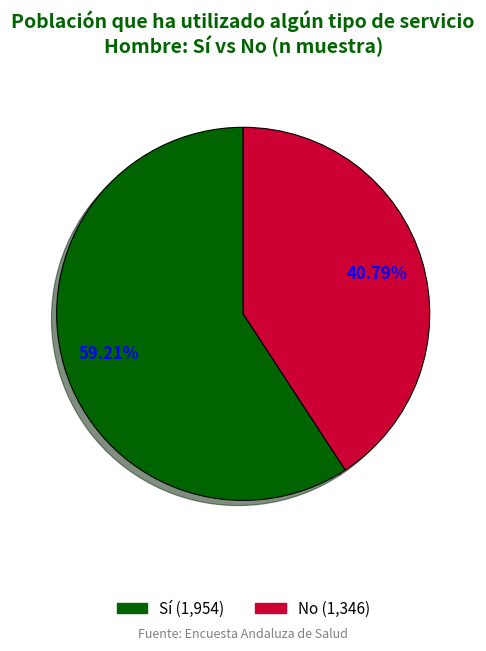

Is there a majority slice in this chart?

Yes